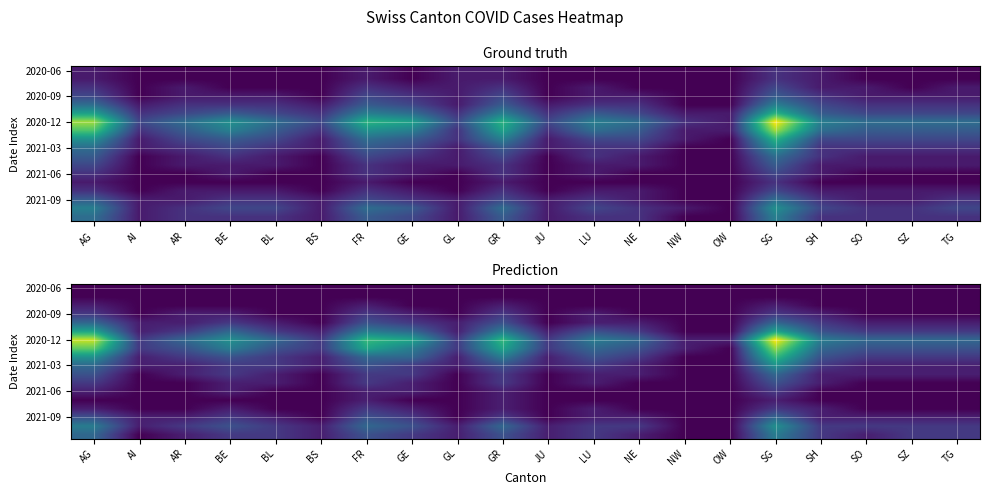

How many categories are shown in the chart?

20